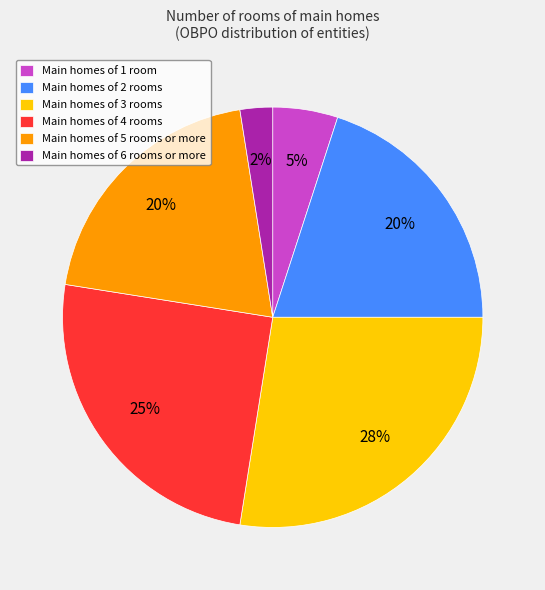

Is the sum of Main homes of 1 room and Main homes of 4 rooms greater than half?

No